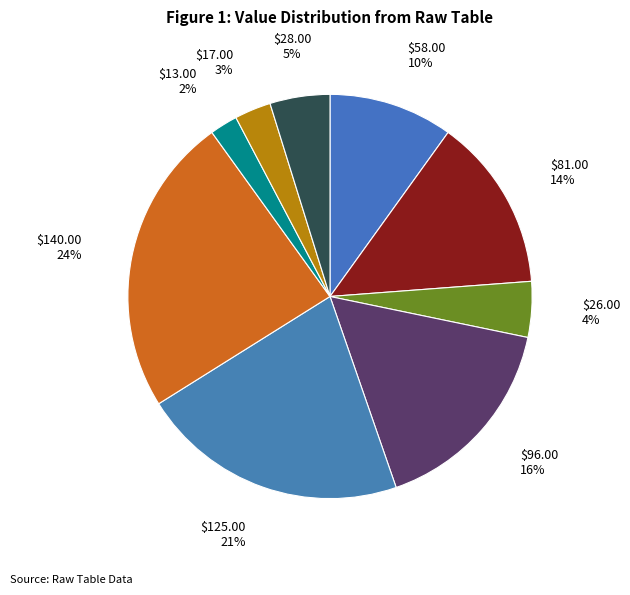

What is the smallest slice in the pie chart?

$13.00